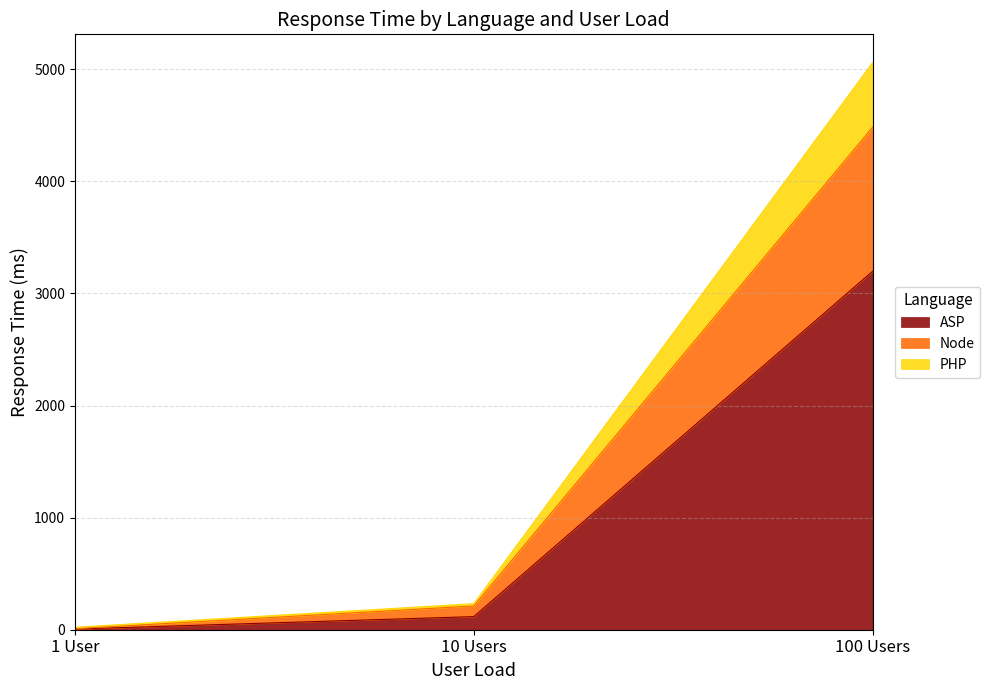

Where is ASP nearest to the value 1601?

10 Users